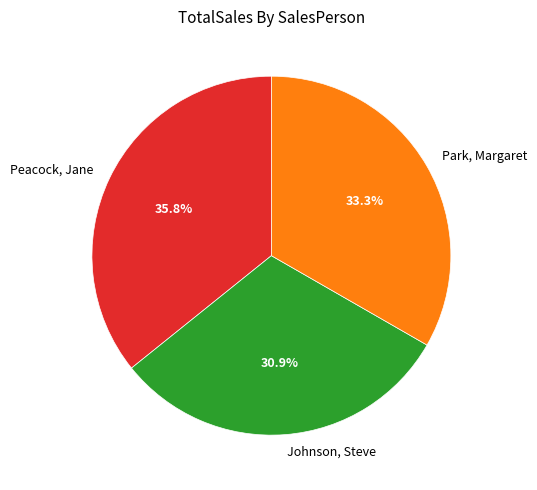

Which category has the smallest portion of the pie?

Johnson, Steve